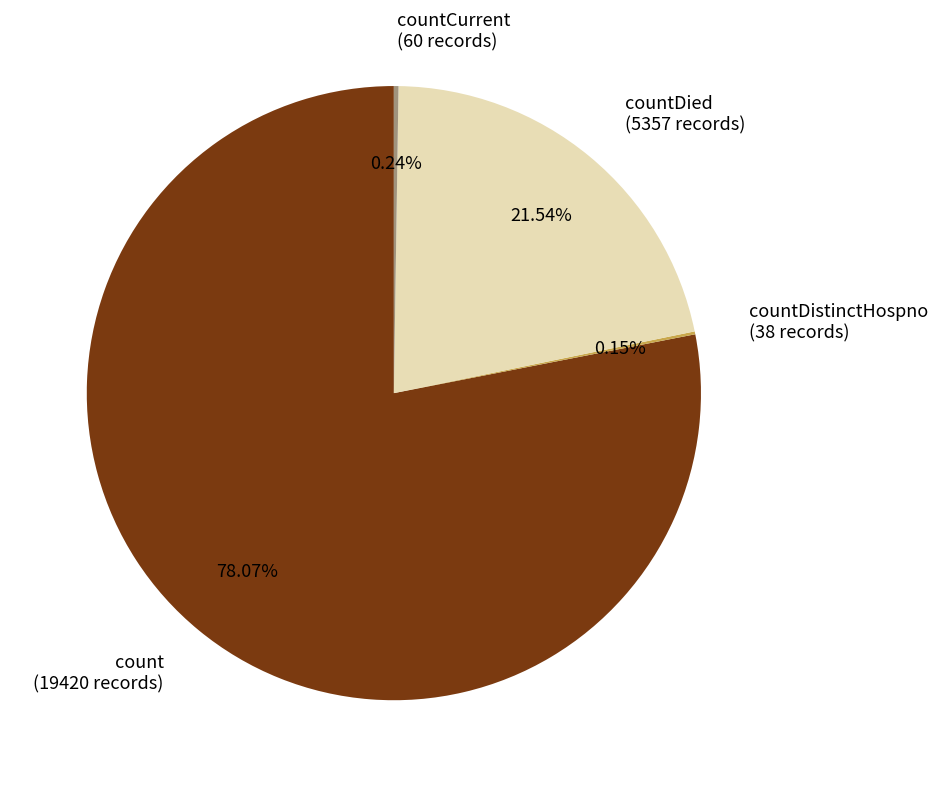

Does any single category account for the majority?

Yes